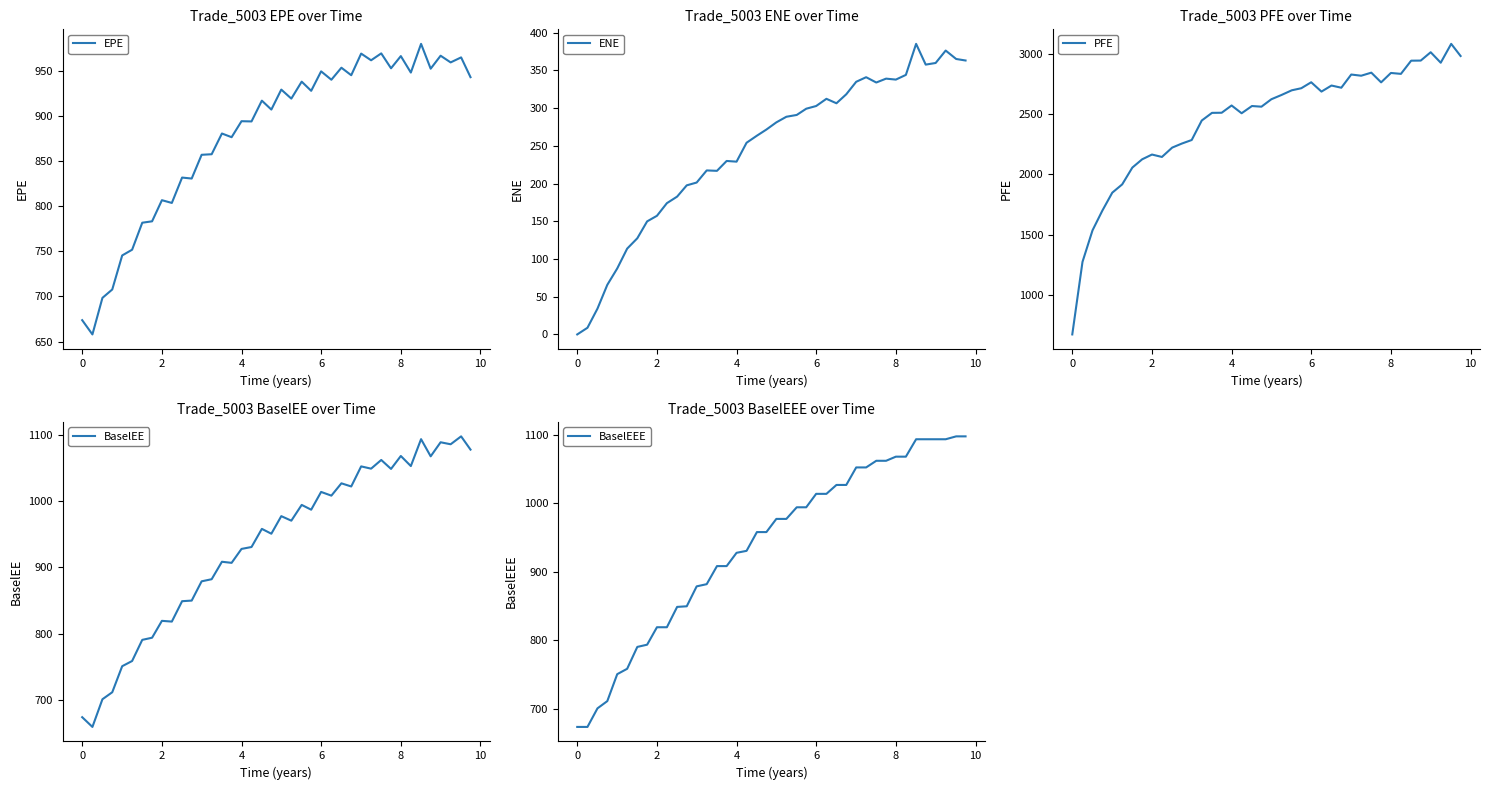

What is the average value of the ENE series?

245.5